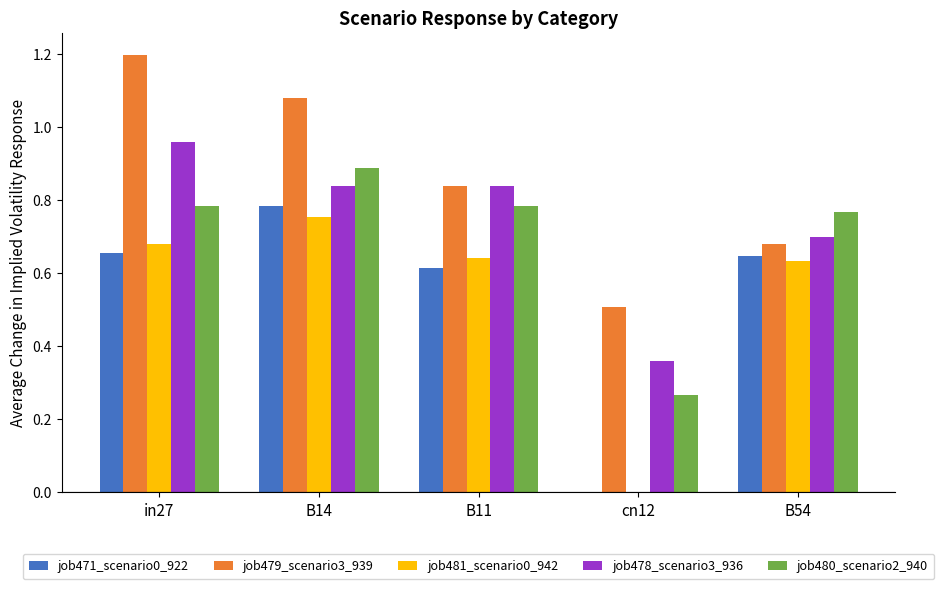

True or false: job481_scenario0_942 has a value of 0.7 at in27.

True